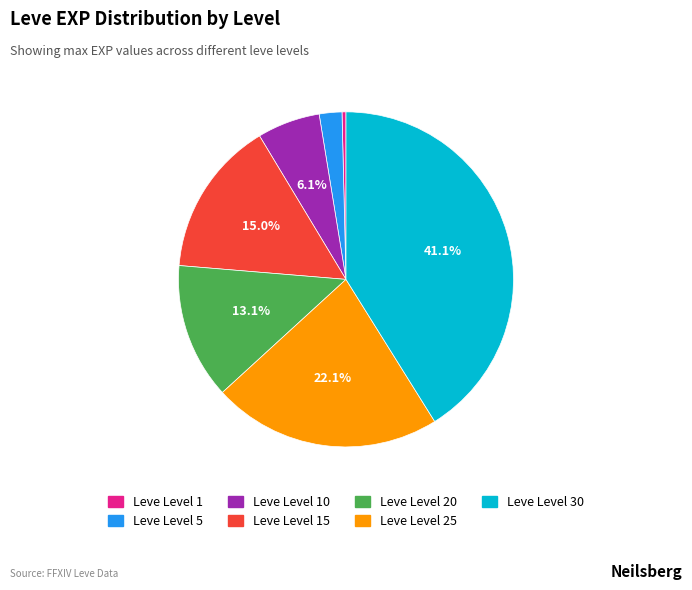

Does any single category account for the majority?

No